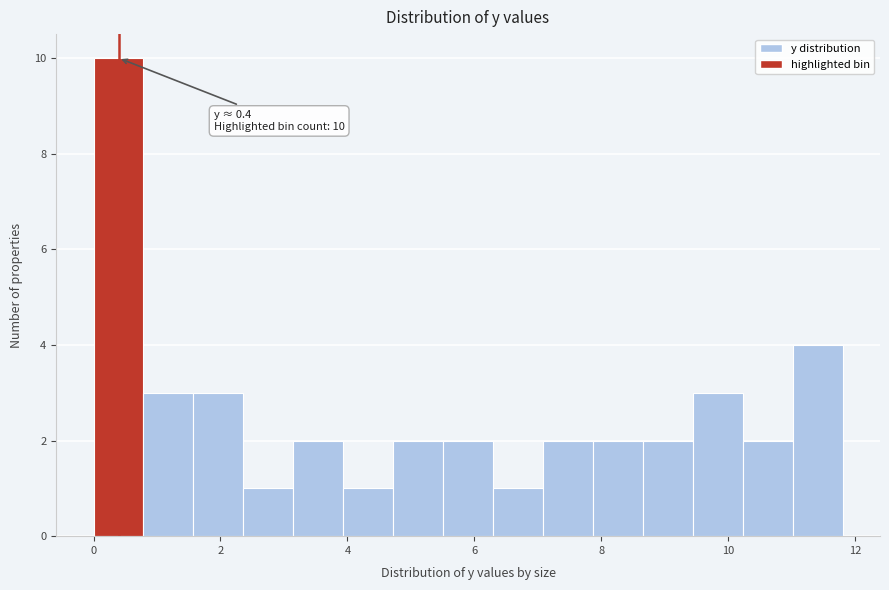

Read against the x-axis, roughly where is the centre of the tallest bar?

0.4